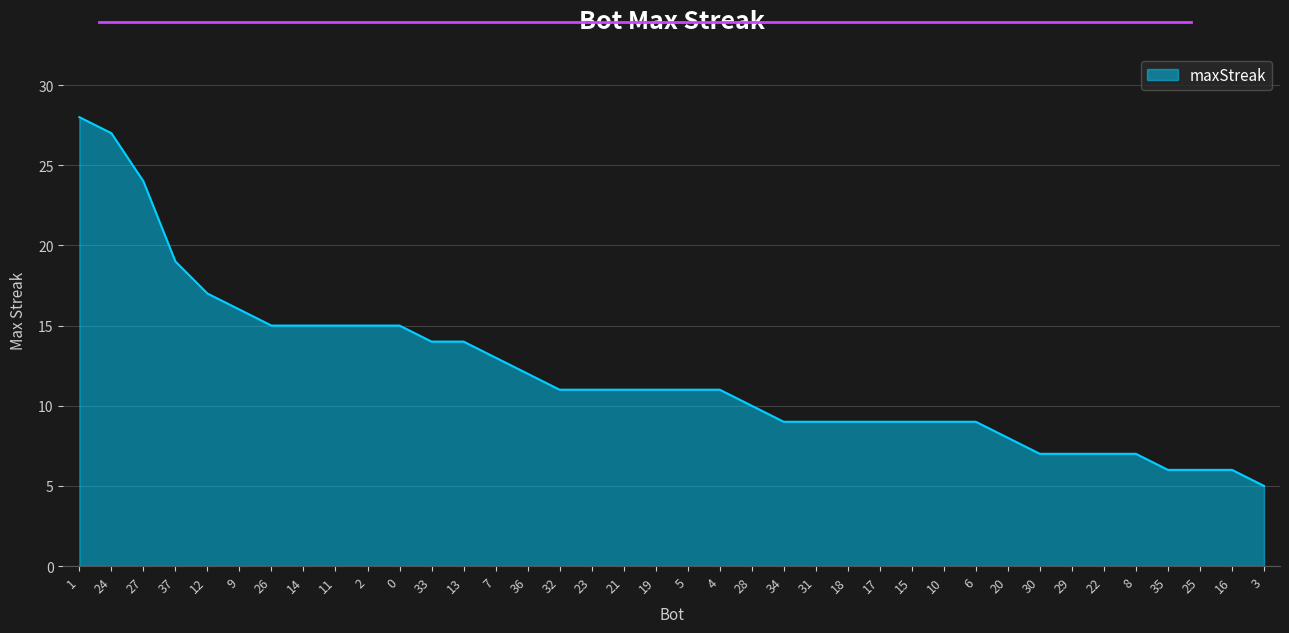

Approximately how many times larger is the value at 30 compared to 24?

0.3